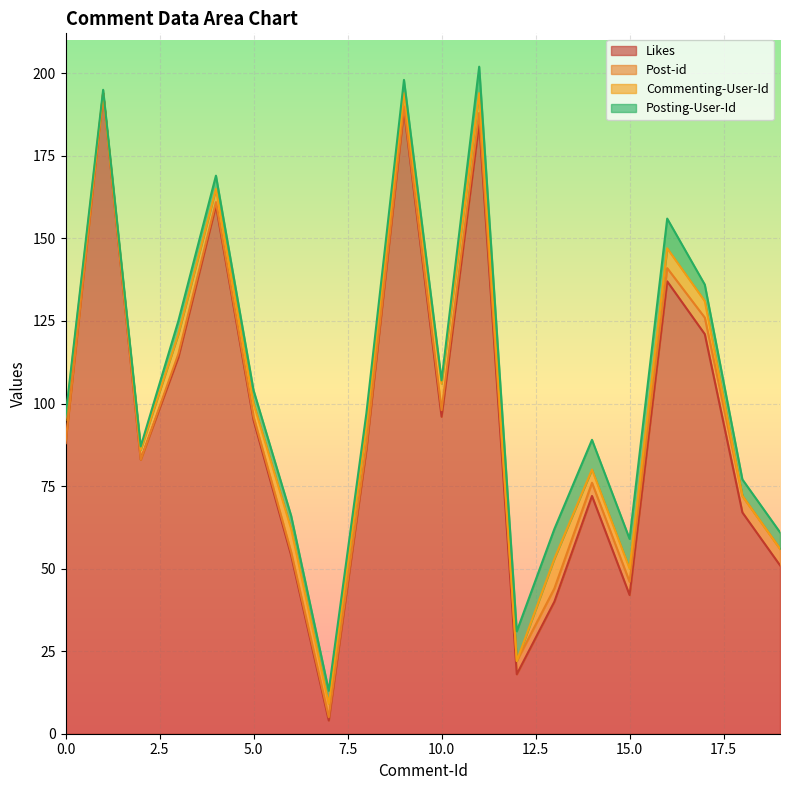

What is the highest value of the Likes series?

194